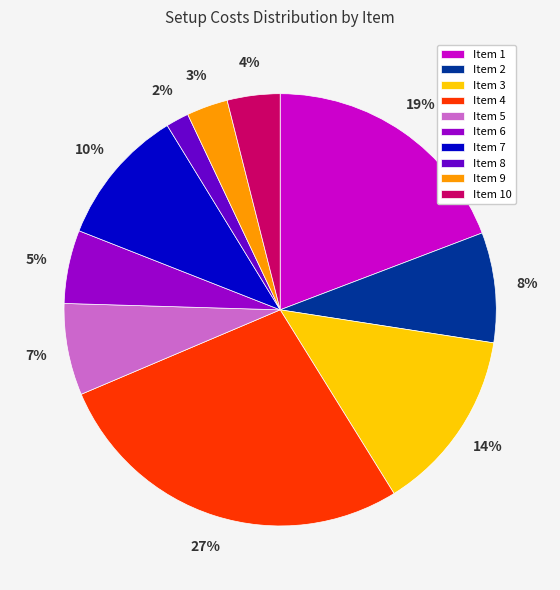

How many segments does this pie chart have?

10